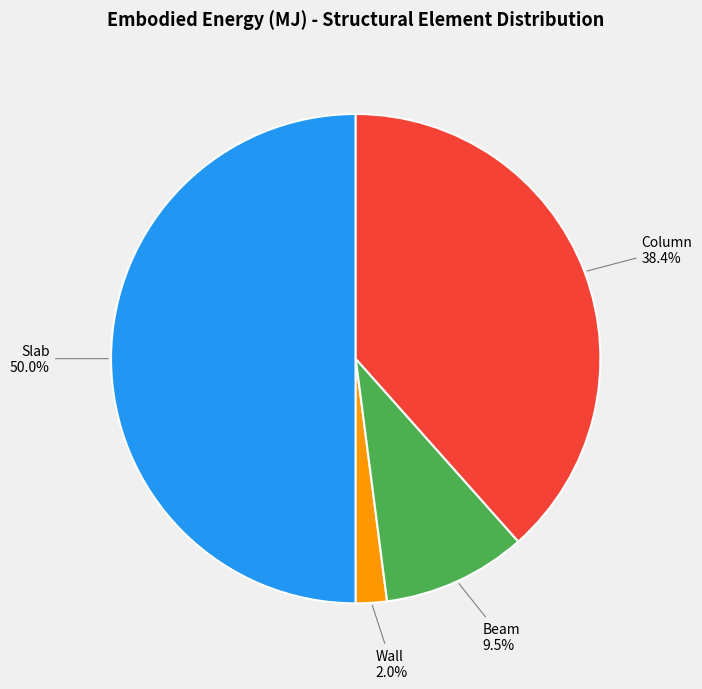

The Column slice represents 30% of the pie. True or false?

False